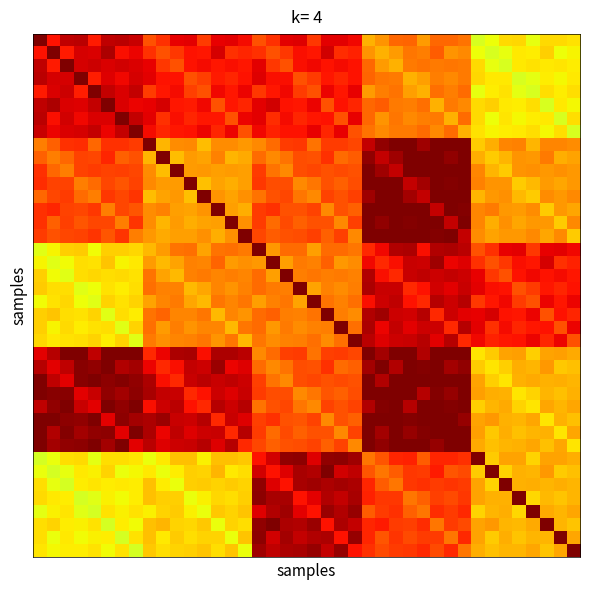

What is the greatest value displayed?

1.1